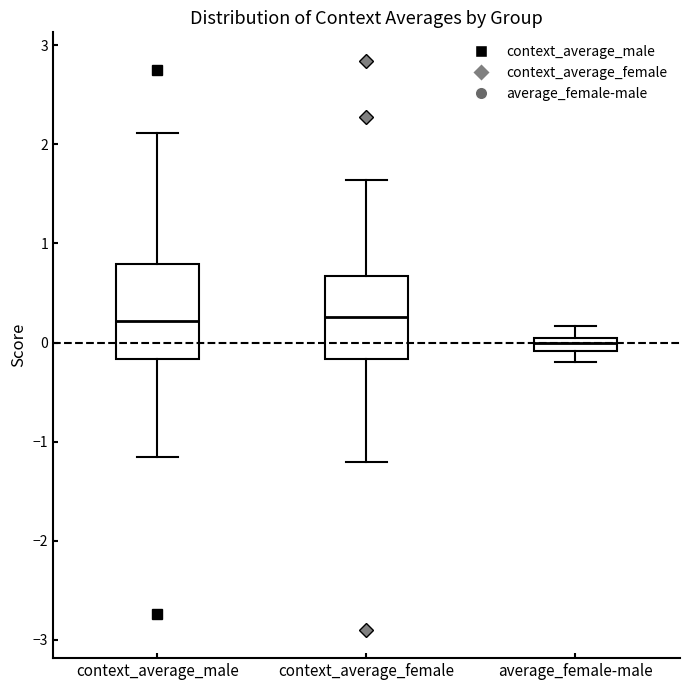

Where does the lower whisker of the box for context_average_male end on the y-axis? The values are not printed on the chart, so give them approximately, as read against the axis.

-1.2